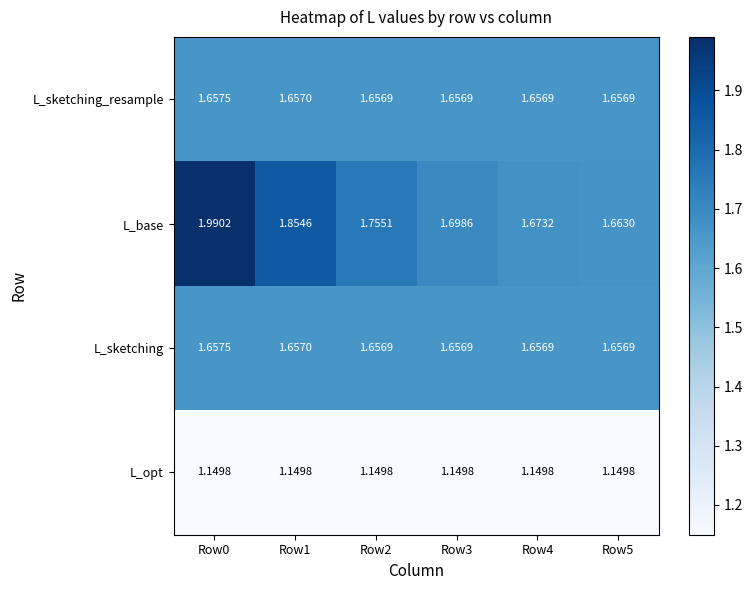

Which series has the largest total across all categories?

L_base